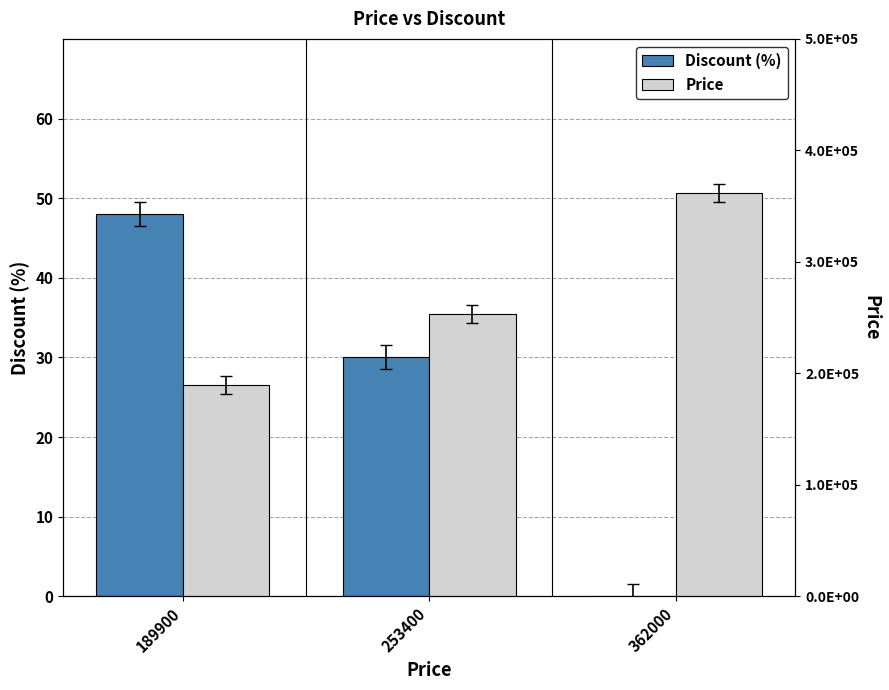

At 253400, list the series in order from smallest to largest.

Discount (%), Price